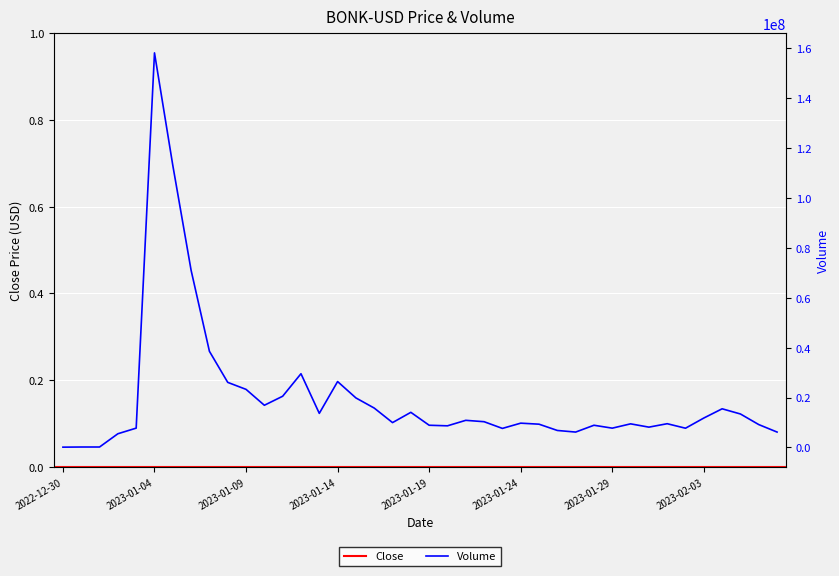

Approximately how many times larger is the value at 2023-01-11 compared to 2023-01-08?

0.8